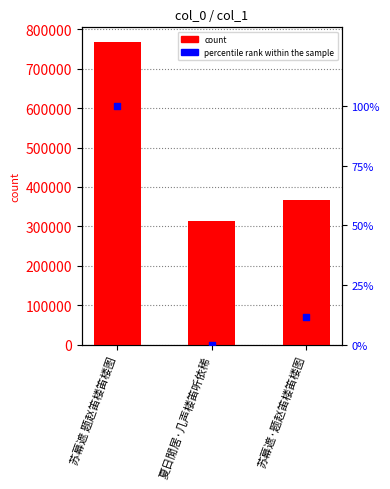

Which series has the widest spread of Y values?

col_0